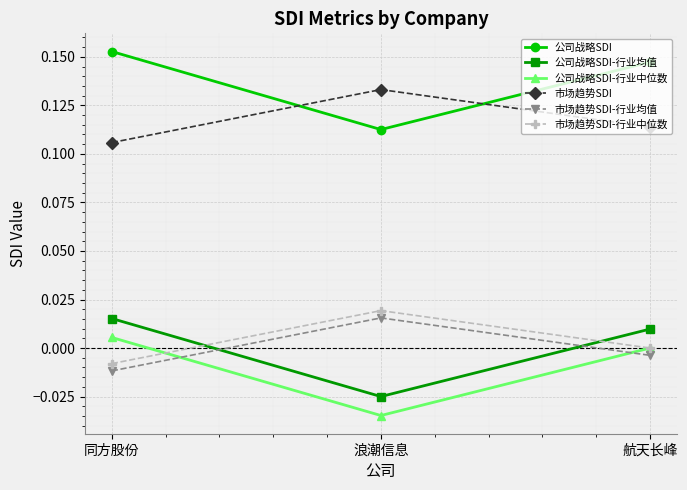

The 公司战略SDI-行业均值 series shows -0.0 at 浪潮信息. True or false?

True